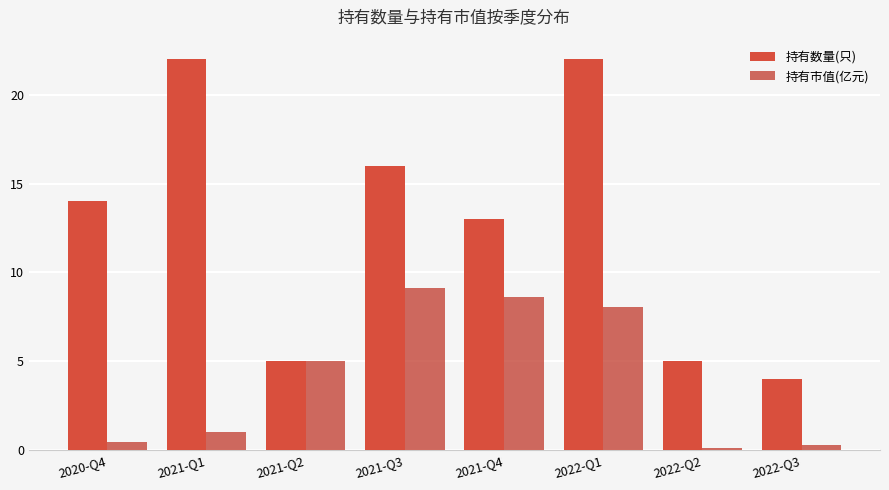

How many distinct data groups are displayed?

2